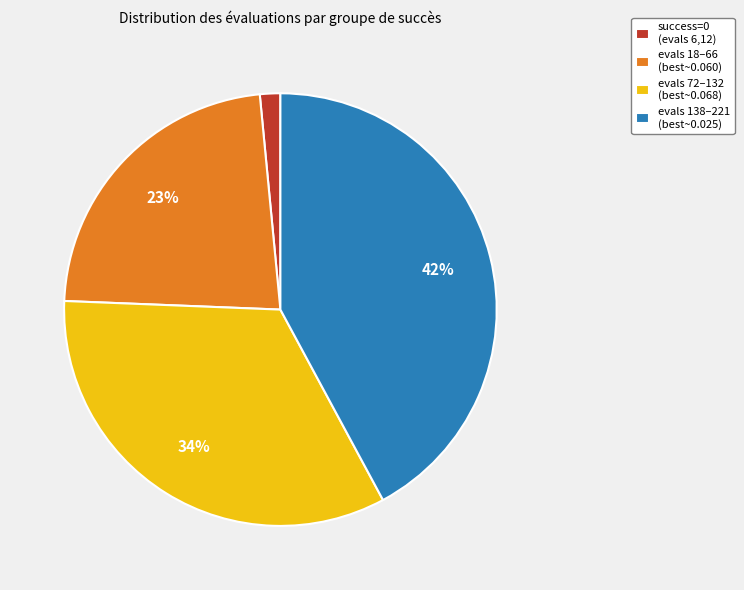

Rank the categories by value from highest to lowest.

evals 138–221 (best~0.025), evals 72–132 (best~0.068), evals 18–66 (best~0.060), success=0 (evals 6,12)